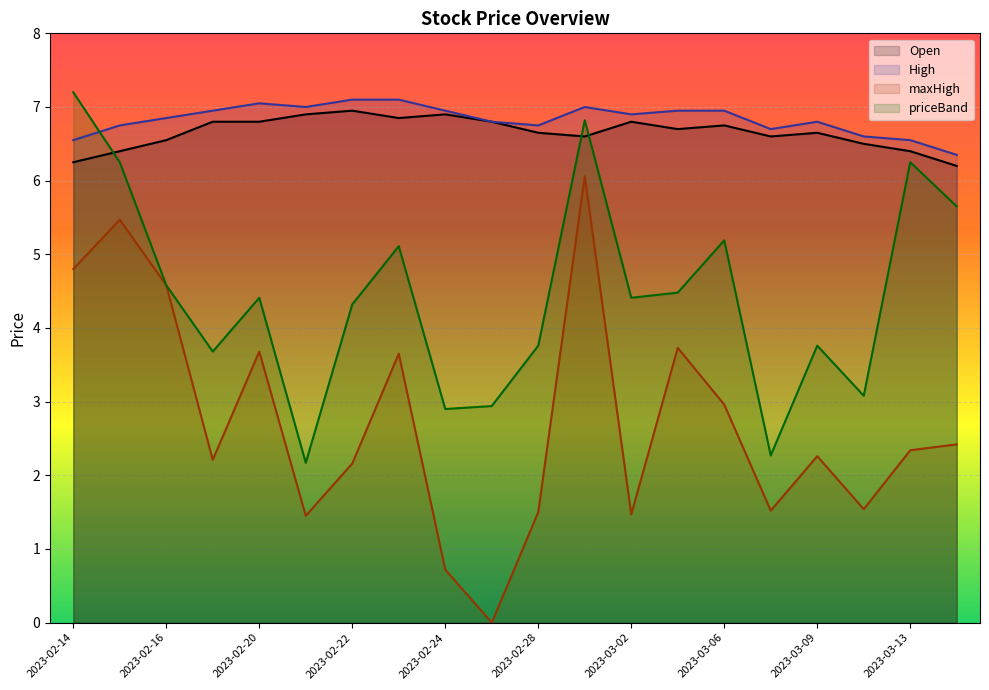

At which category does priceBand reach its first local peak?

2023-02-20